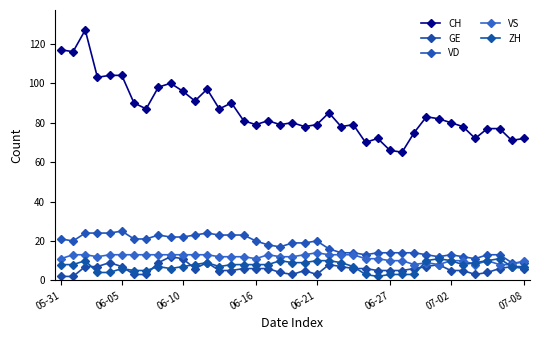

What is the highest value of the CH series?

127